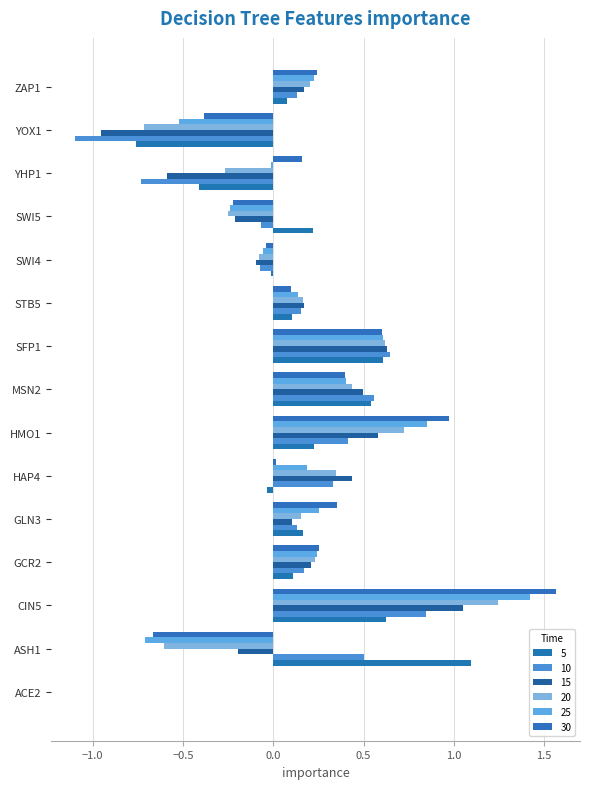

Count the number of categories in the chart.

15